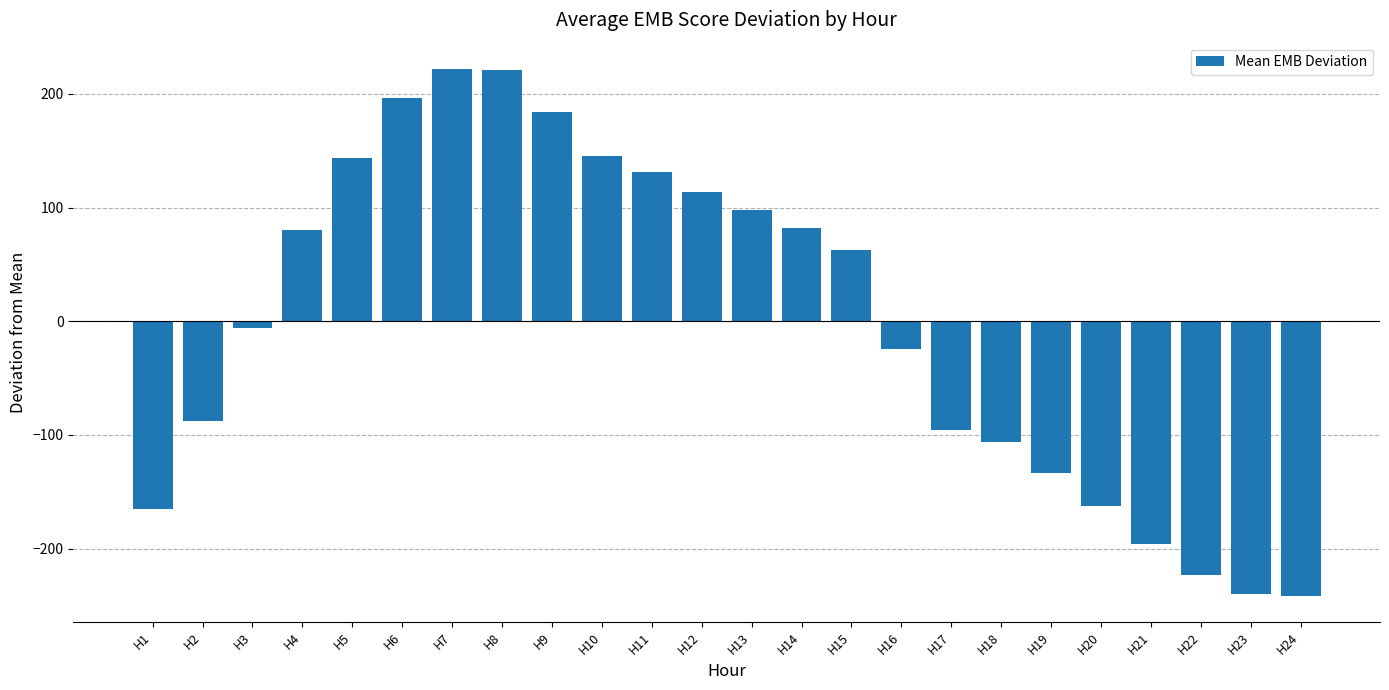

Is it true that the value at H9 is 184.4?

True